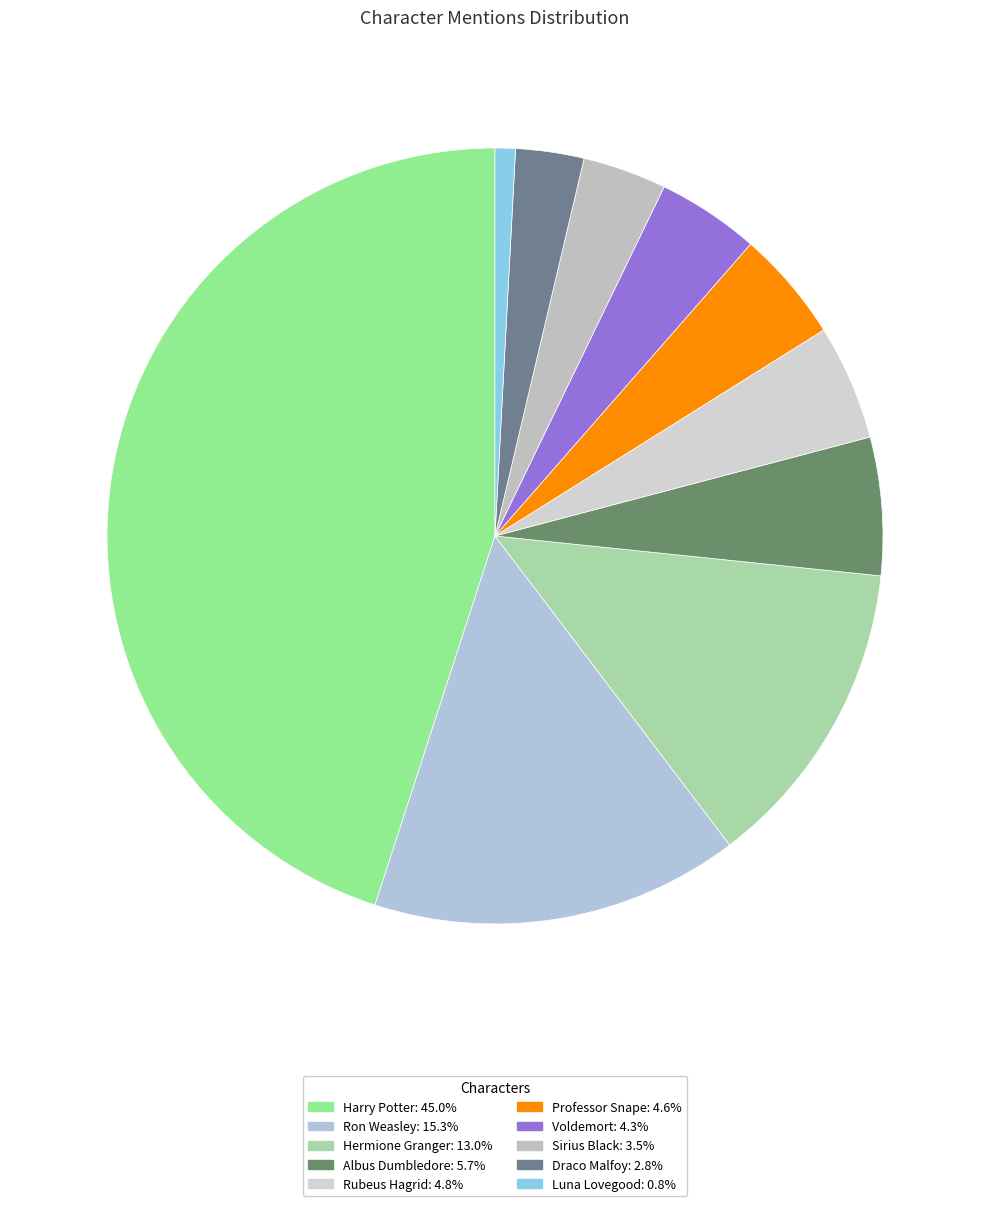

Between Sirius Black and Draco Malfoy, which is larger?

Sirius Black